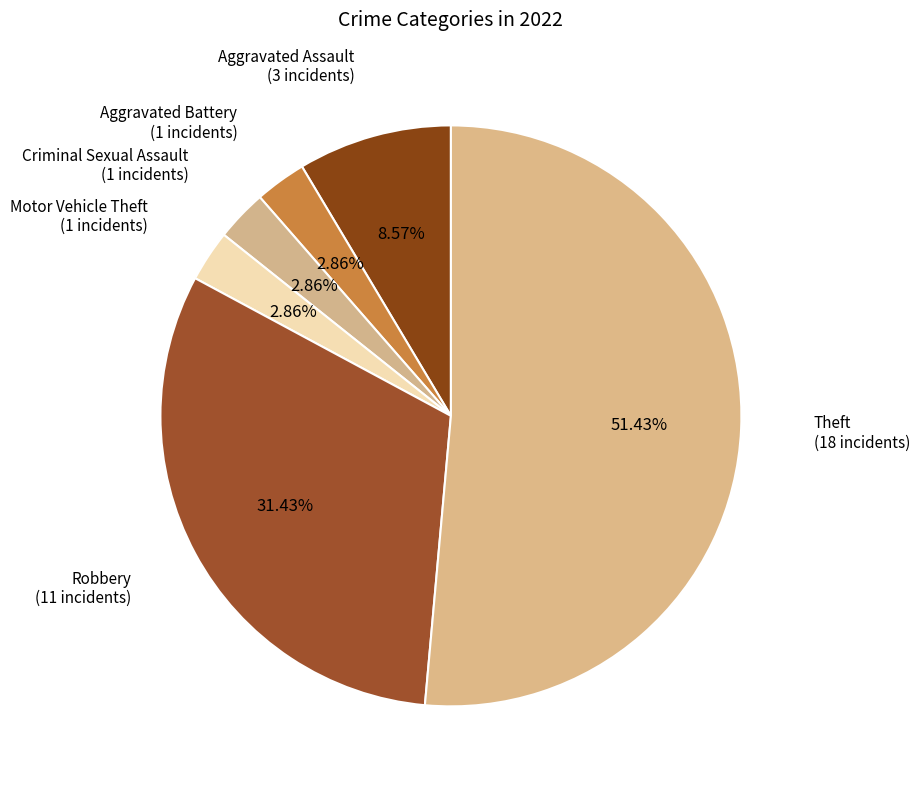

Count the number of slices in the pie.

6